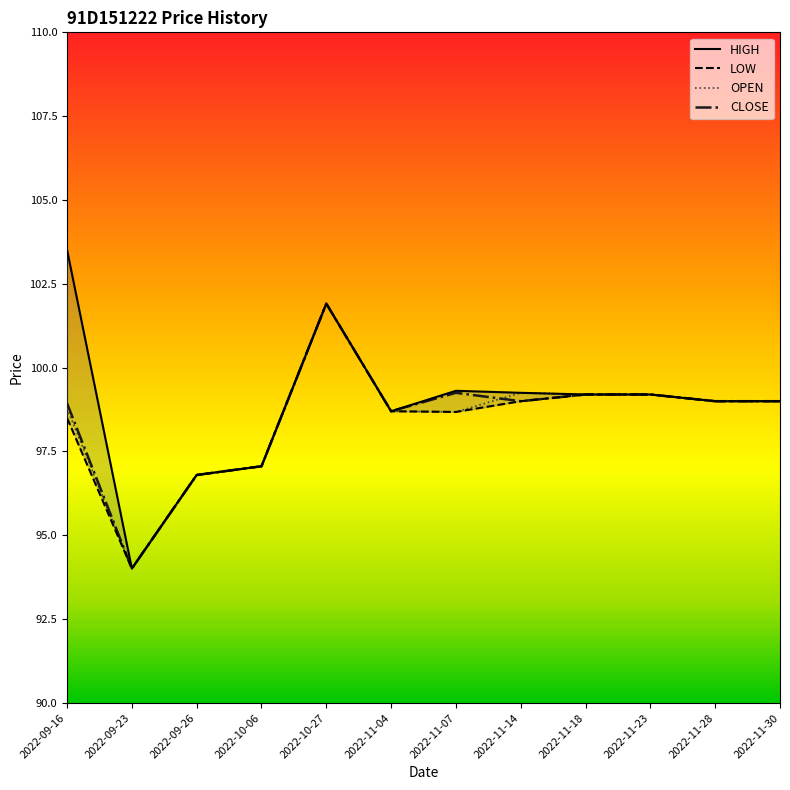

What is the total value across all series at 2022-10-27?

407.6